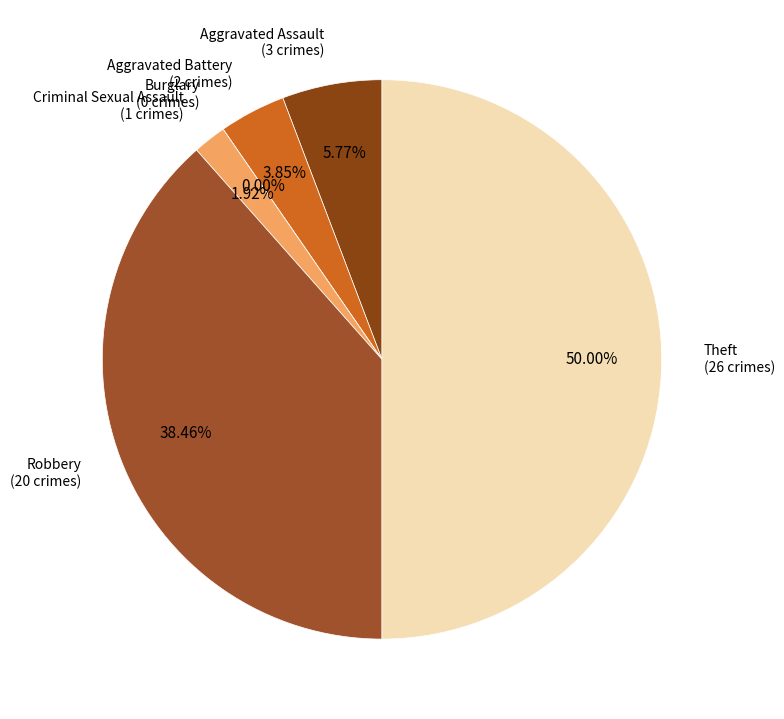

To the nearest percent, what is the average slice percentage?

17%